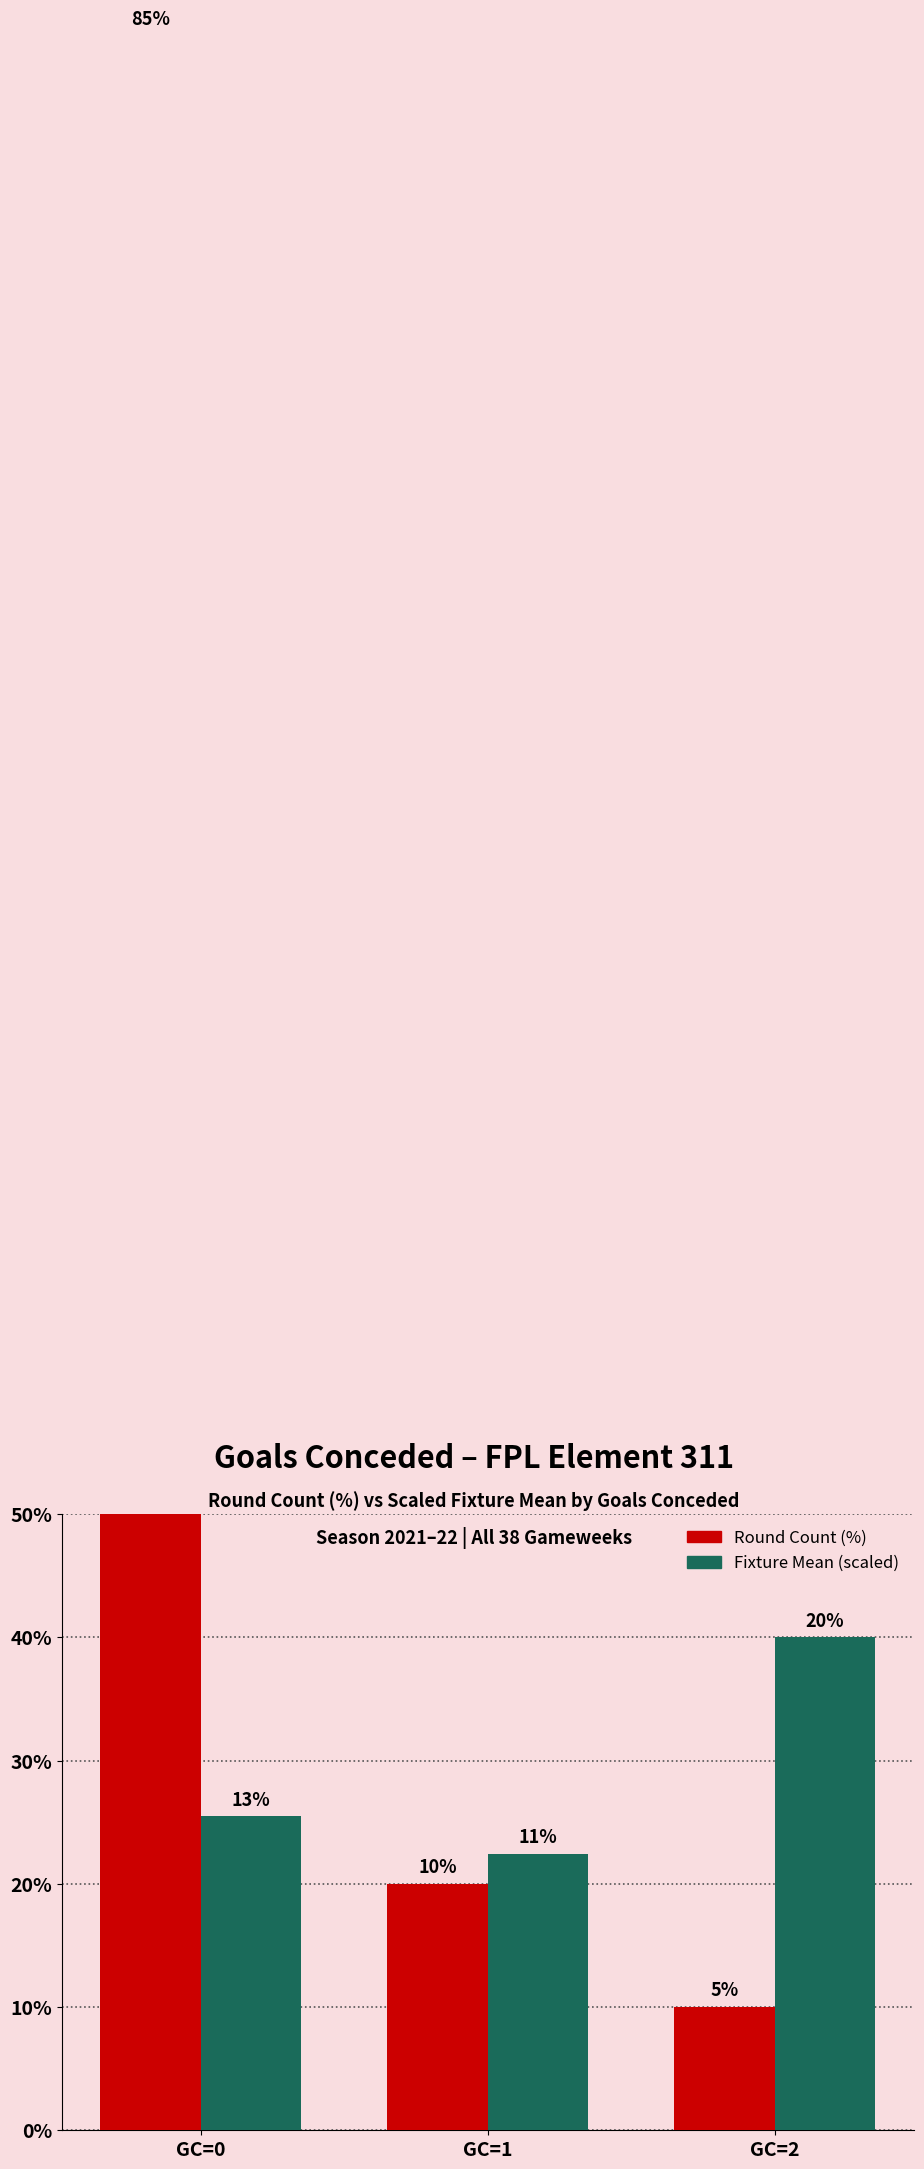

Reading right to left, list all the values displayed in this chart.

Round Count (%): GC=2=5.0	GC=1=10.0	GC=0=85.0
Fixture Mean (scaled): GC=2=20.0	GC=1=11.2	GC=0=12.7